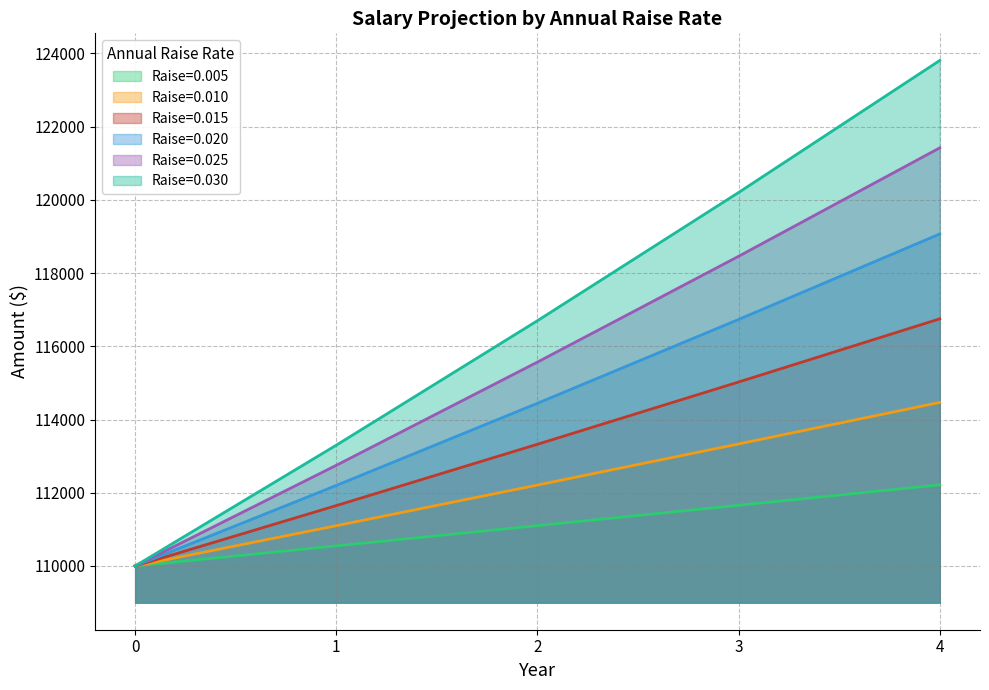

Is the value of 0.010 at 1 greater than the value of 0.030 at 0?

Yes